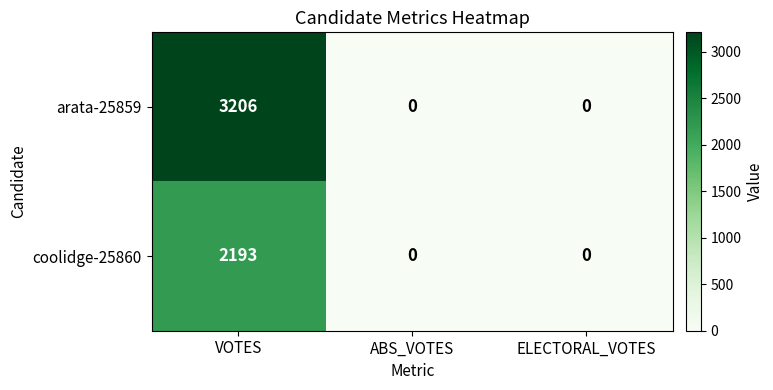

Rank the series at VOTES from lowest to highest value.

coolidge-25860, arata-25859